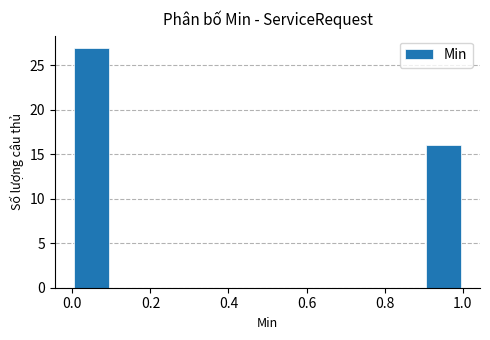

Over which range of the x-axis is the bar tallest?

0.0 to 0.1